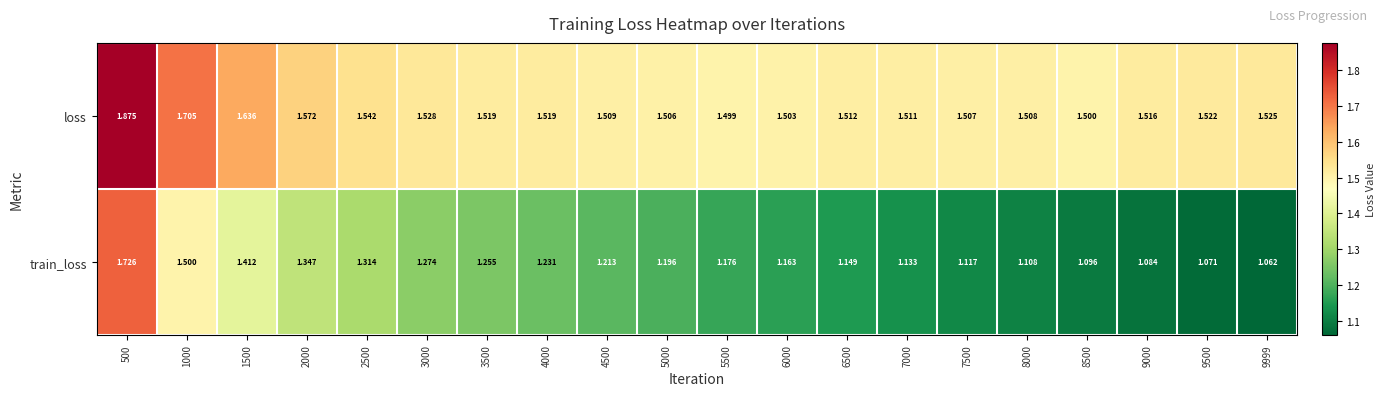

Rank the series by their average value, from lowest to highest.

train_loss, loss